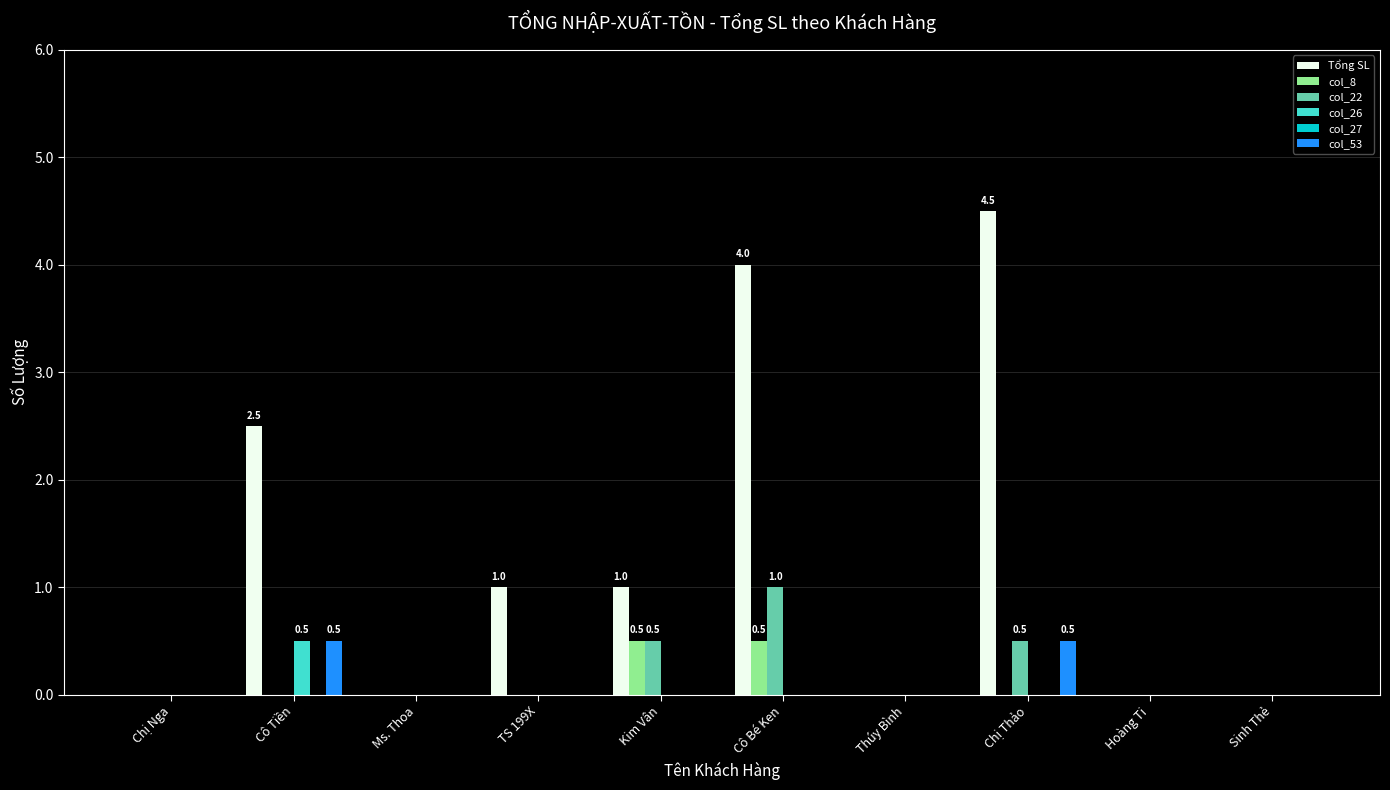

What is the sum of the Tổng SL values at Hoàng Ti and Chị Thảo?

4.5